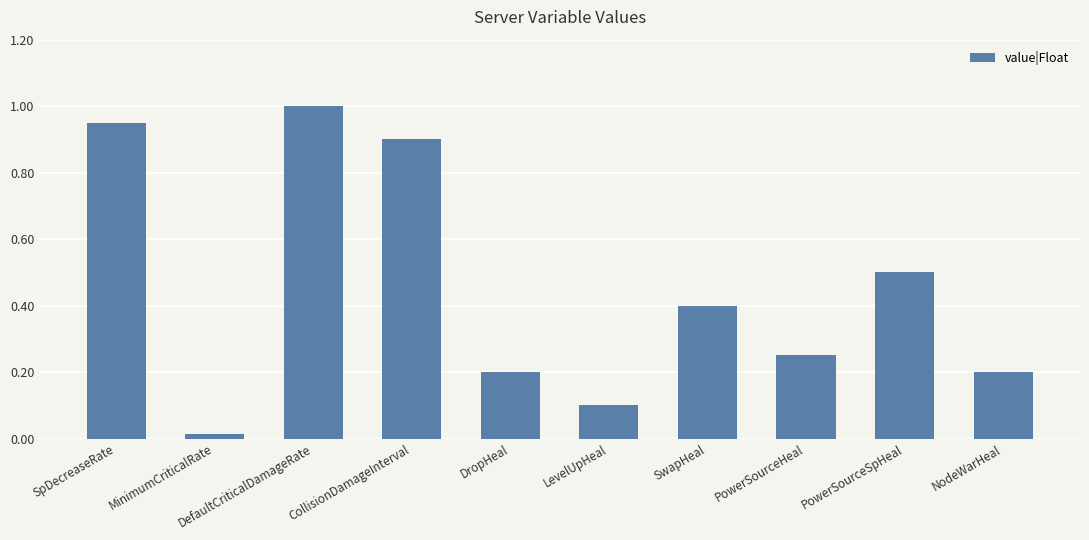

What is the average value?

0.5